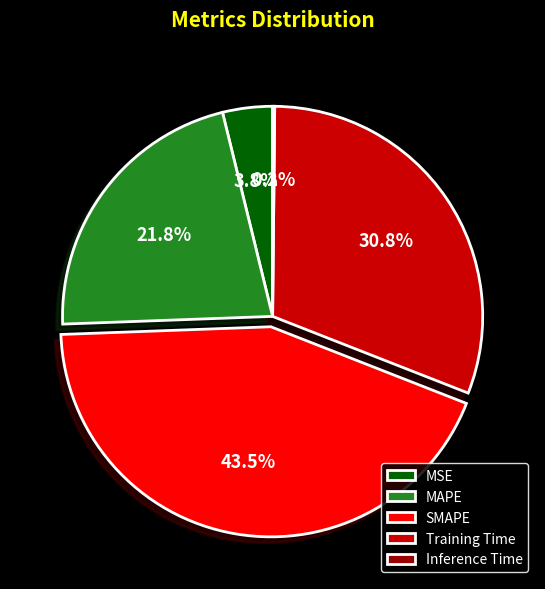

Which slice is the largest?

SMAPE